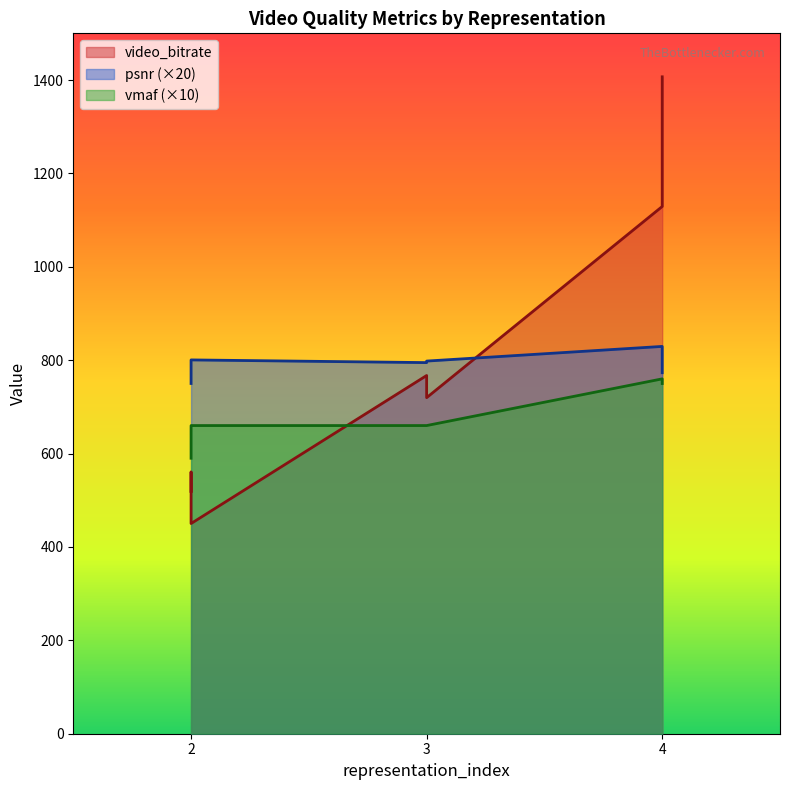

The video_bitrate series shows 1129.1 at 4. True or false?

True